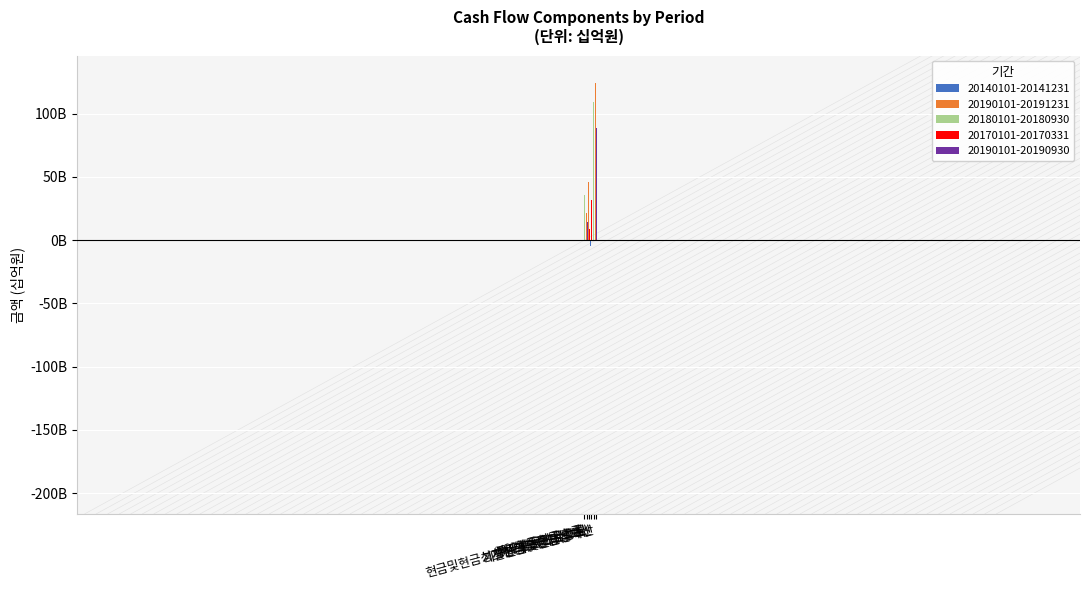

Does the chart contain any negative values?

Yes